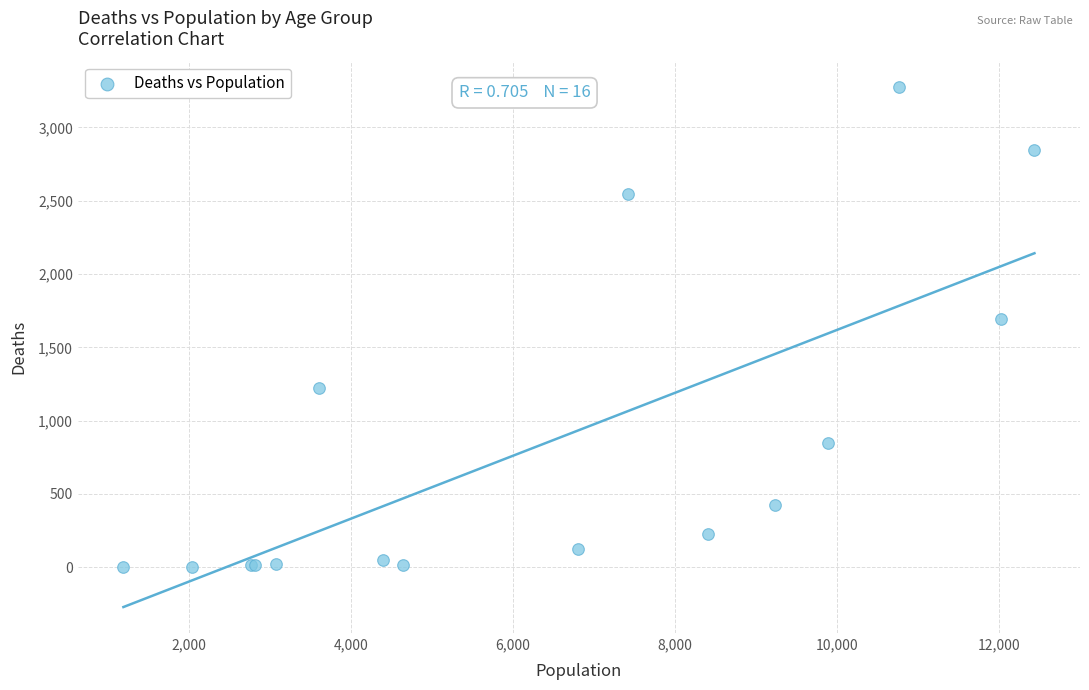

What Y value in the scatter plot is closest to 1638?

1690